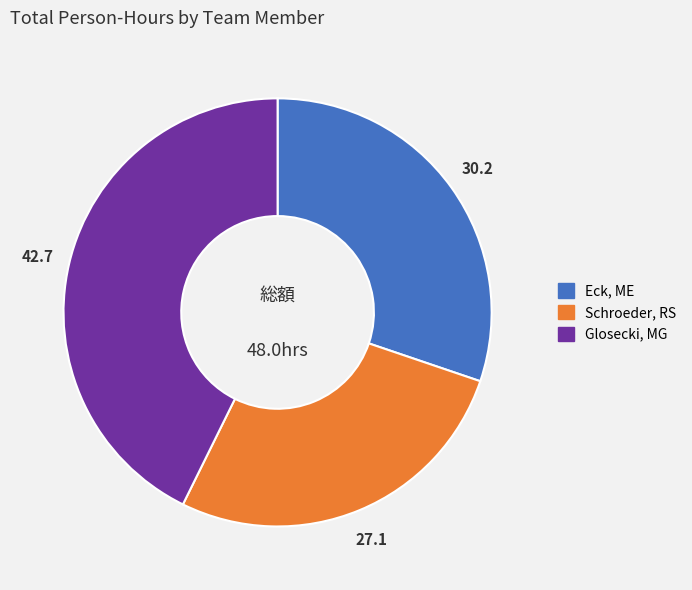

Is there any slice that represents more than half of the pie?

No